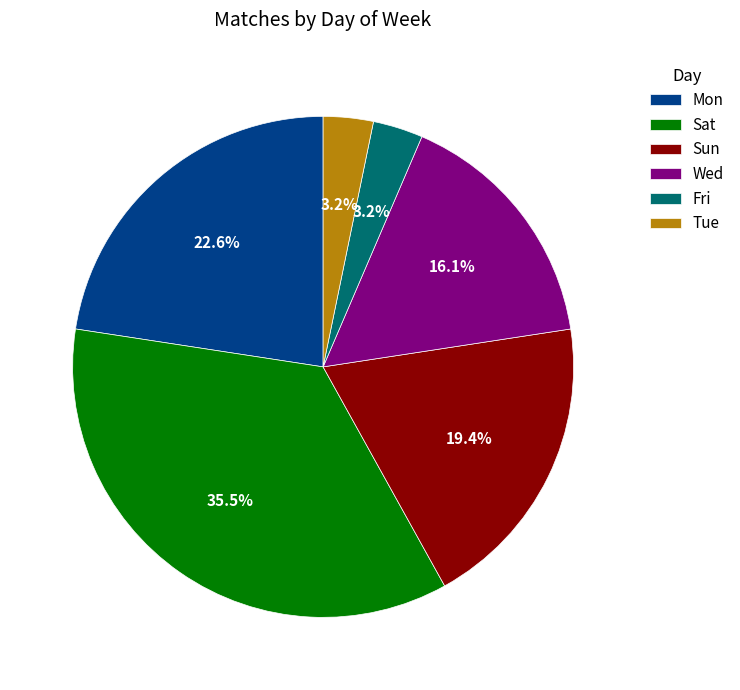

Does Sat represent more than half of the total?

No